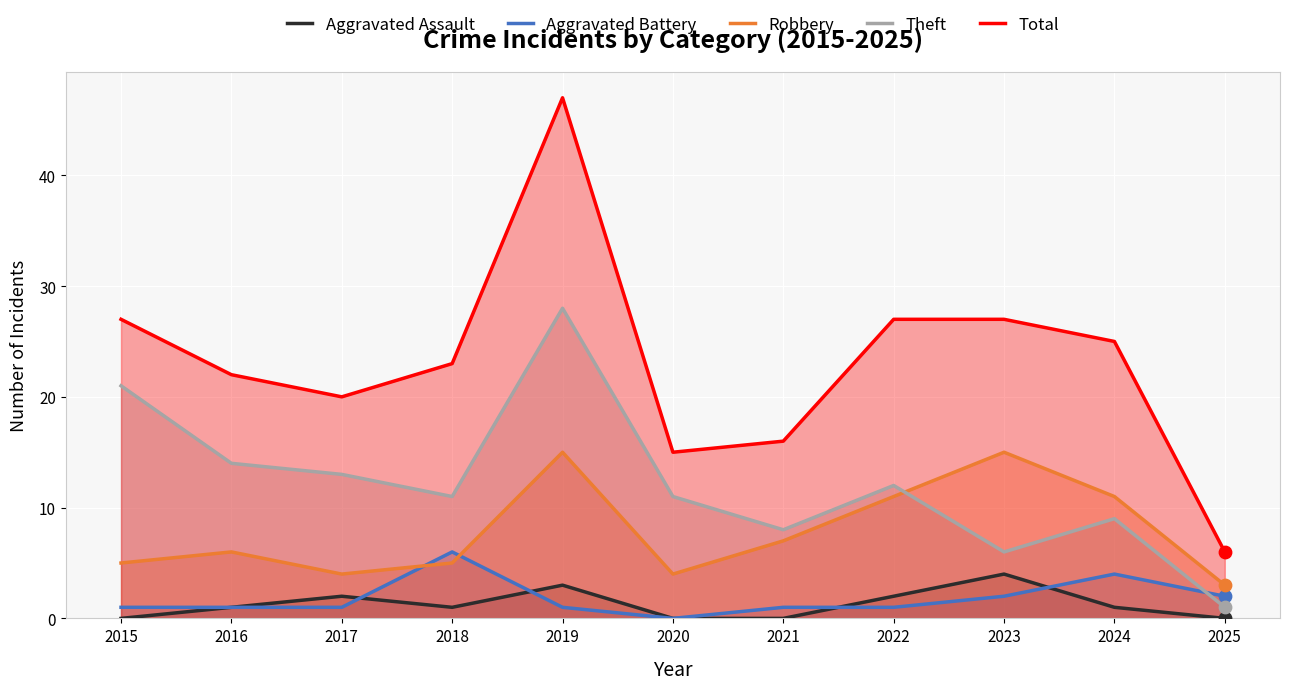

What are all the series names shown in the legend?

Aggravated Assault, Aggravated Battery, Robbery, Theft, Total